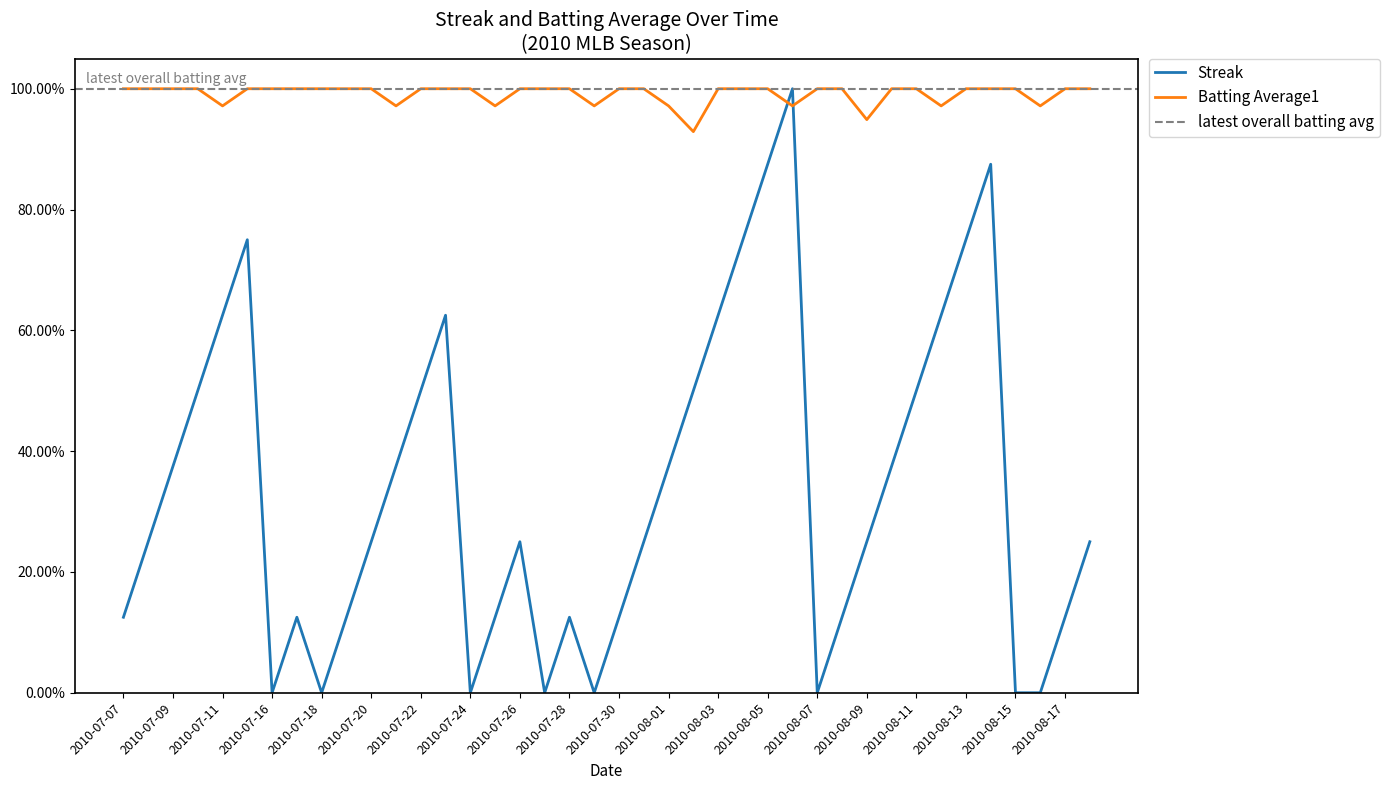

What is the difference between the Streak values at 2010-08-02 and 2010-08-15?

0.5